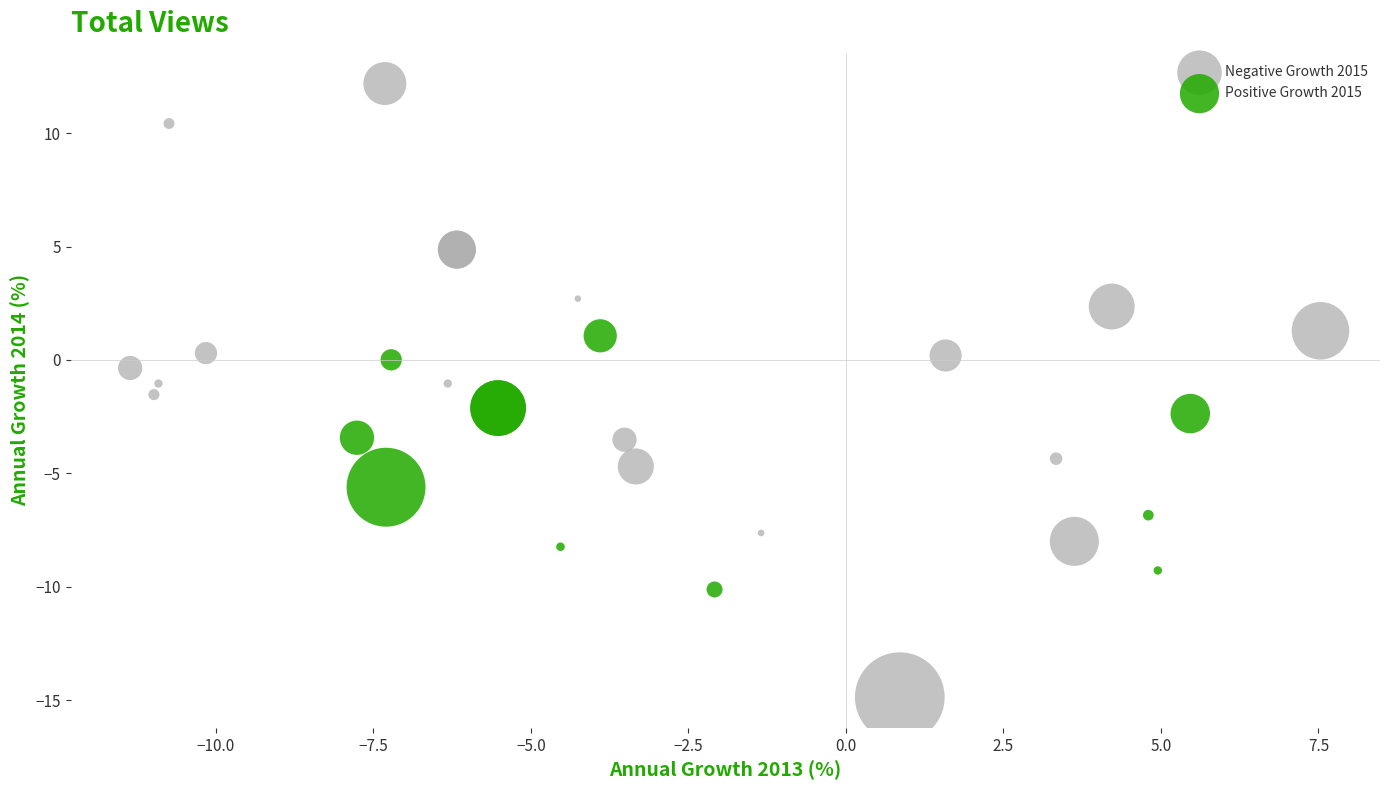

Which series reaches the maximum Y coordinate?

Negative Growth 2015